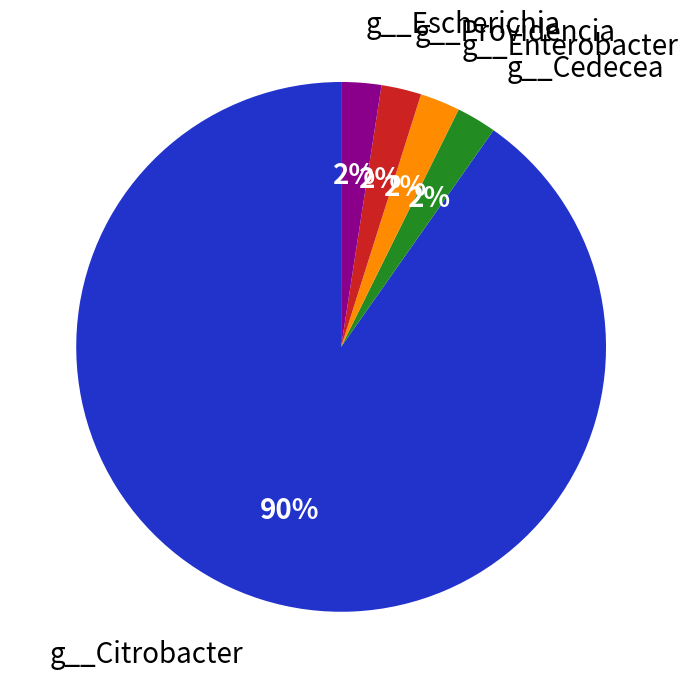

To the nearest percent, what portion does g__Cedecea represent?

2%